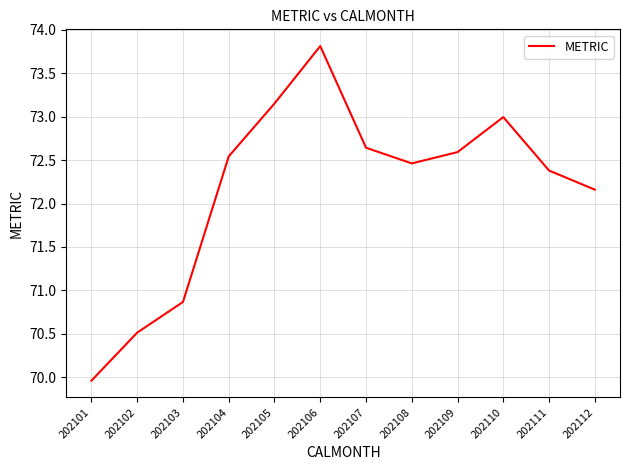

What is the difference between the second highest and minimum values?

3.2